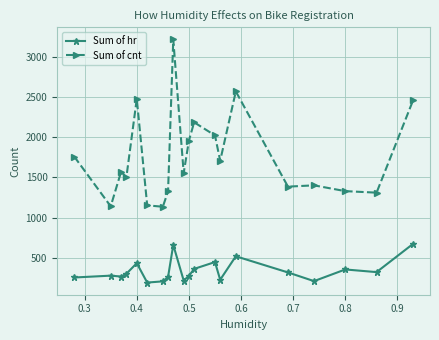

Rank the series by their average value, from highest to lowest.

Sum of cnt, Sum of hr